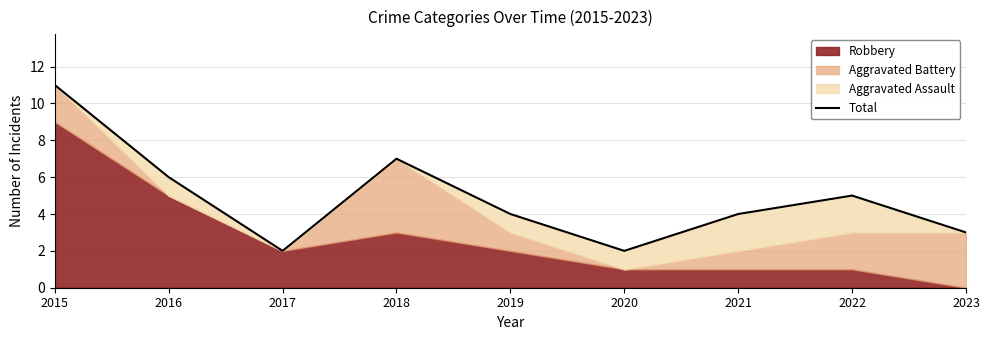

List the labels in order of value, smallest first.

2017, 2020, 2023, 2019, 2021, 2022, 2016, 2018, 2015